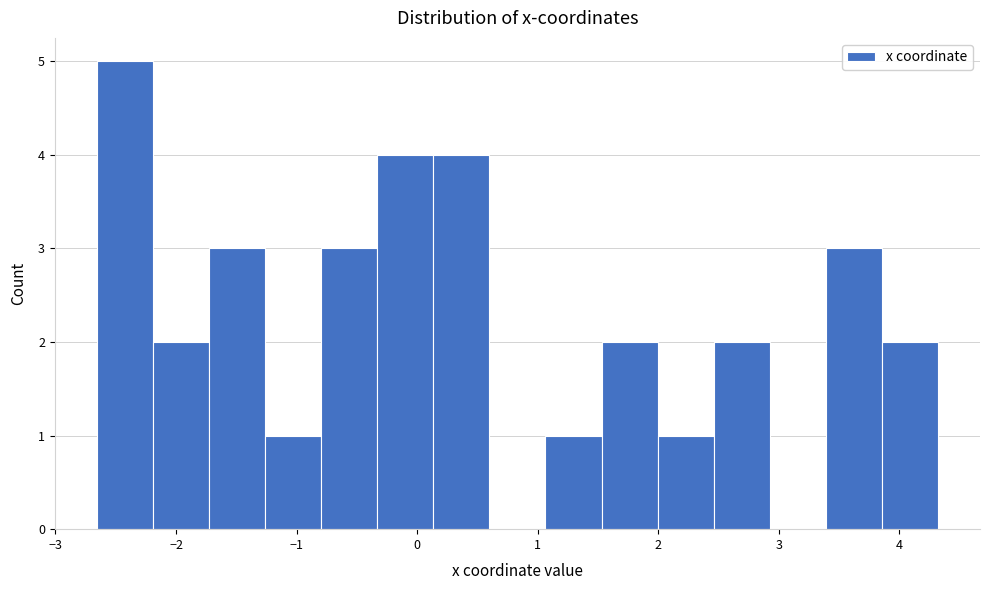

Reading left to right, transcribe this chart: for each bar, give the range it covers on the x-axis and its height. Neither the bar edges nor the heights are printed on the chart, so give them approximately, as read against the axes.

-2.7 to -2.2: 5
-2.2 to -1.7: 2
-1.7 to -1.3: 3
-1.3 to -0.8: 1
-0.8 to -0.3: 3
-0.3 to 0.1: 4
0.1 to 0.6: 4
0.6 to 1.1: 0
1.1 to 1.5: 1
1.5 to 2.0: 2
2.0 to 2.5: 1
2.5 to 2.9: 2
2.9 to 3.4: 0
3.4 to 3.9: 3
3.9 to 4.3: 2